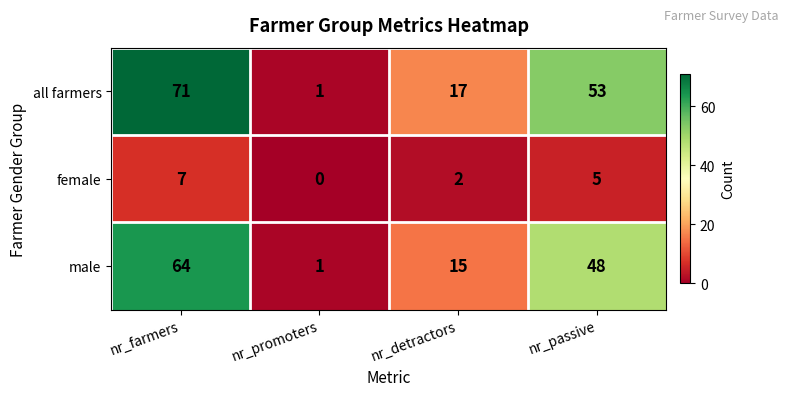

At how many categories does at least one series exceed 36?

2